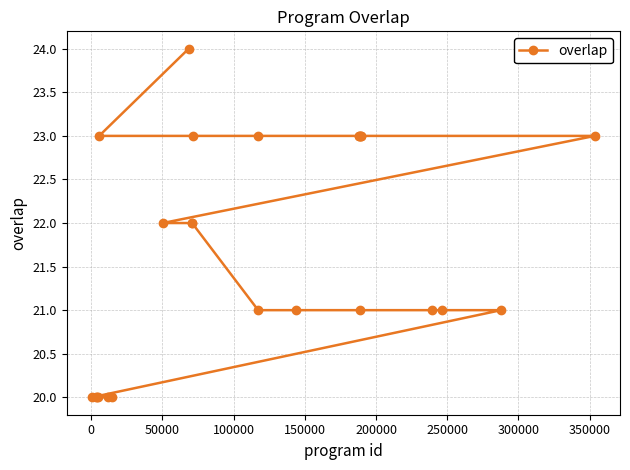

What is the difference between the second highest and minimum values?

3